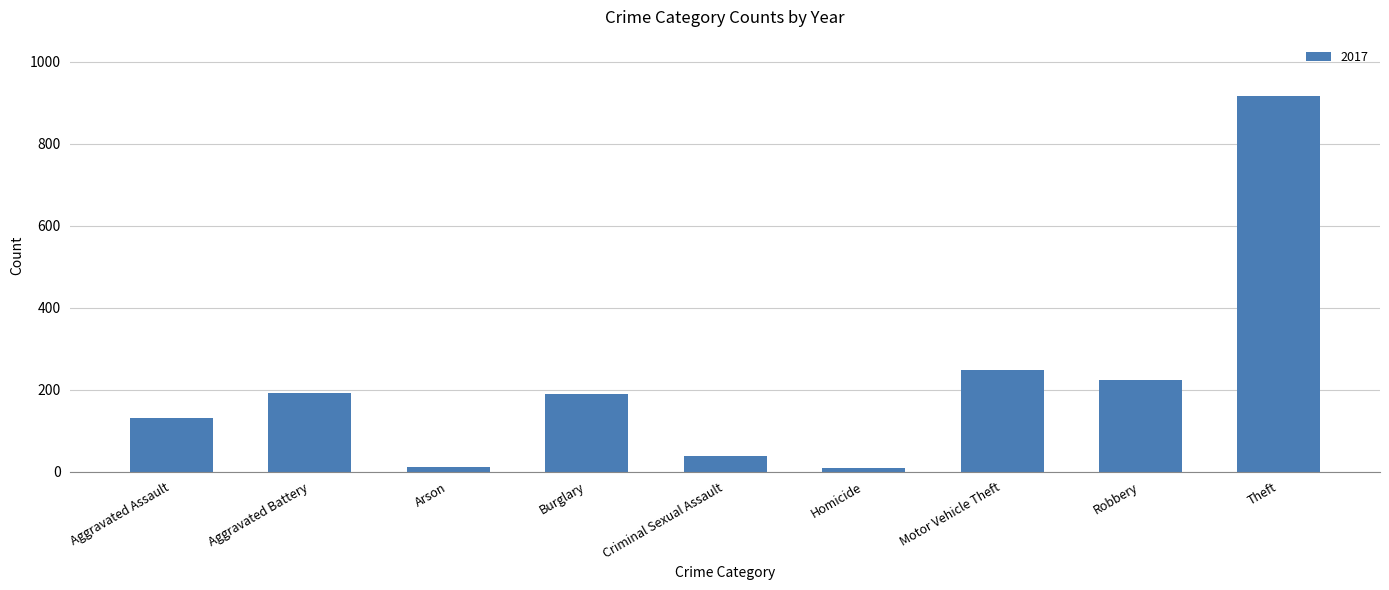

True or false: the data shows 39 at Criminal Sexual Assault.

True